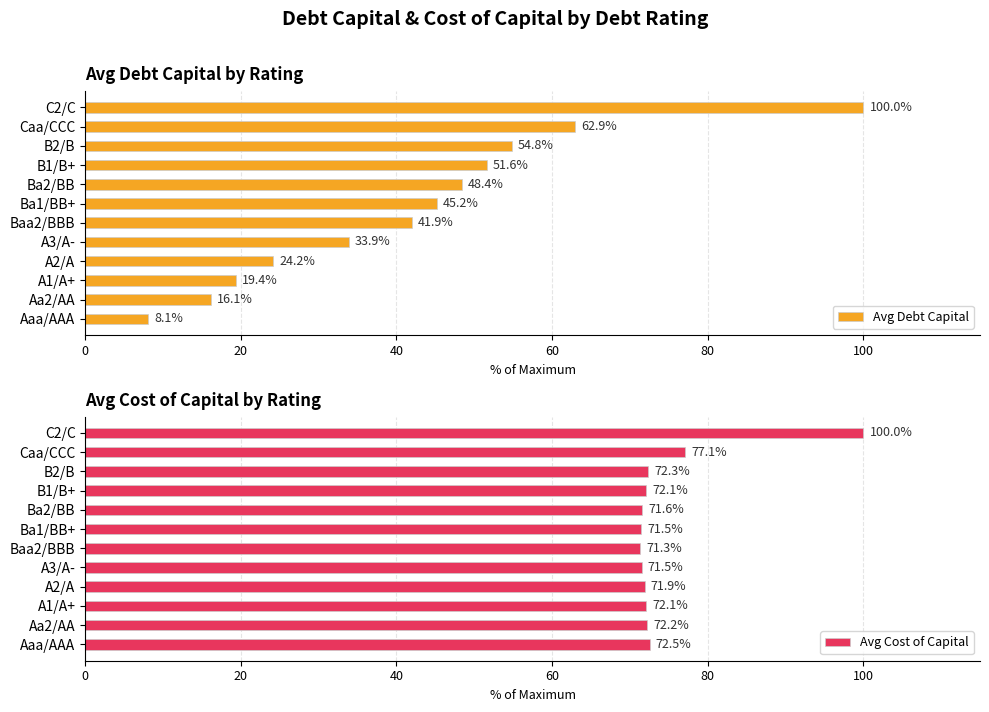

Where is Avg Debt Capital nearest to the value 54?

B2/B